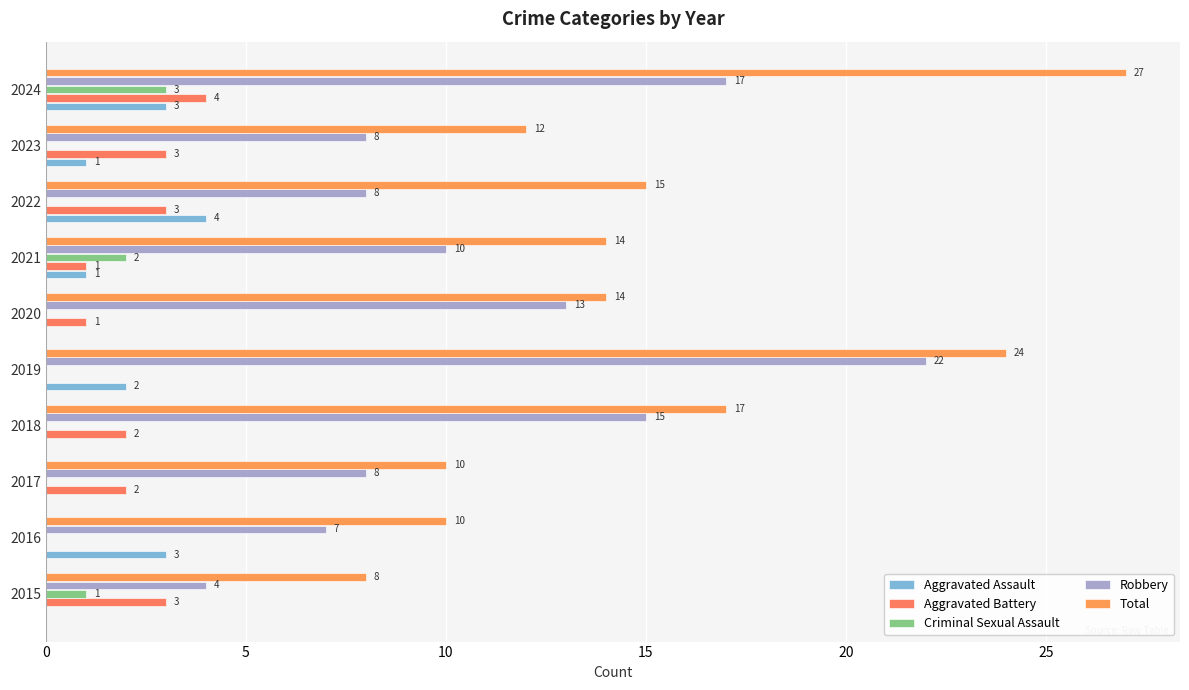

At which category is the sum across all series the highest?

2024